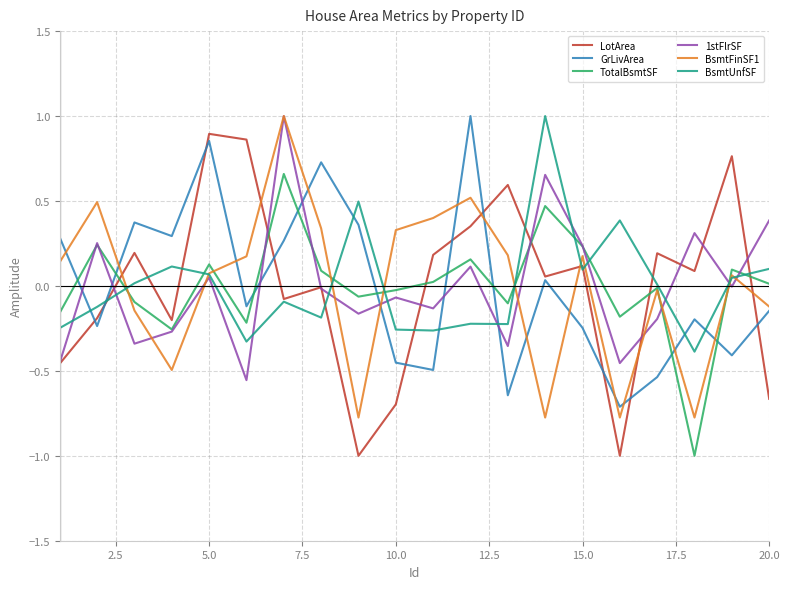

Which series has the widest spread of values?

LotArea